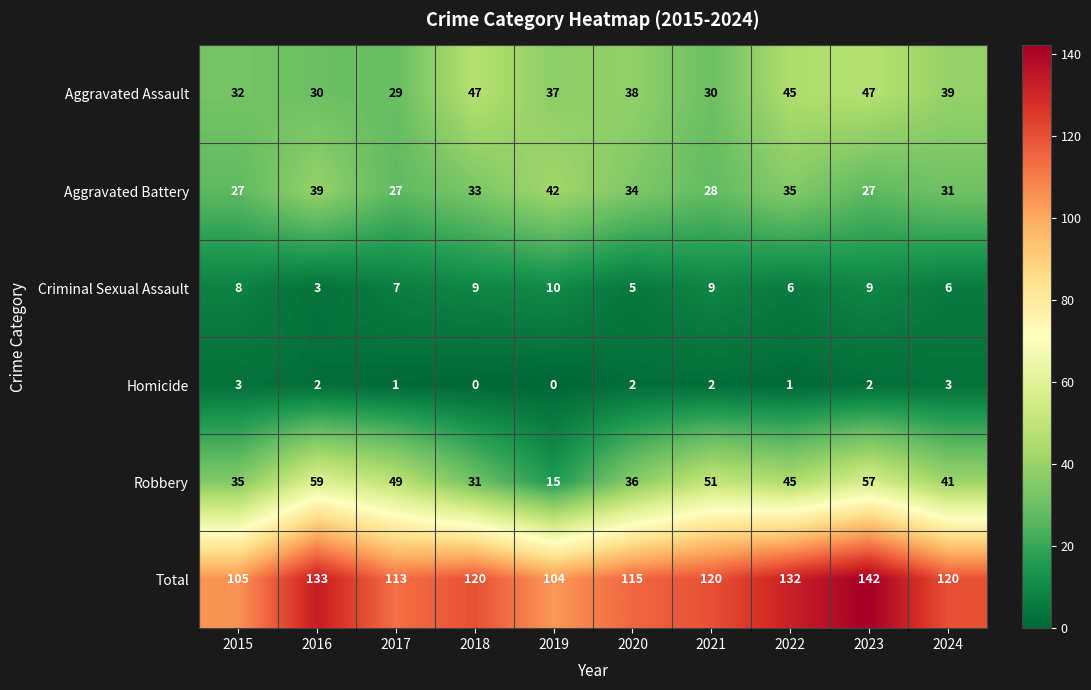

Is it true that Criminal Sexual Assault equals 9 at 2021?

True